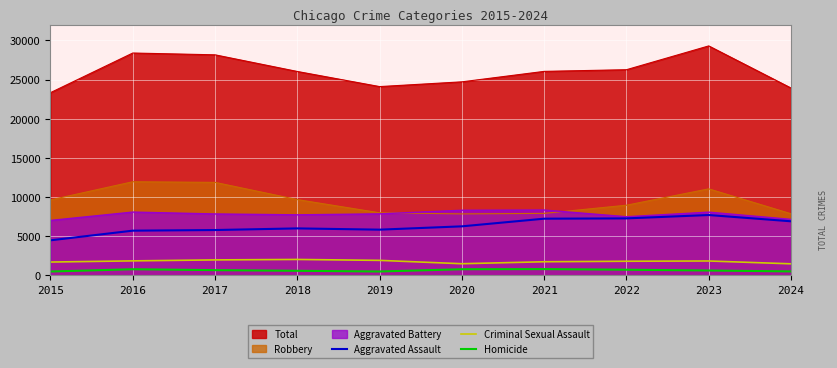

What is the smallest value displayed?

496